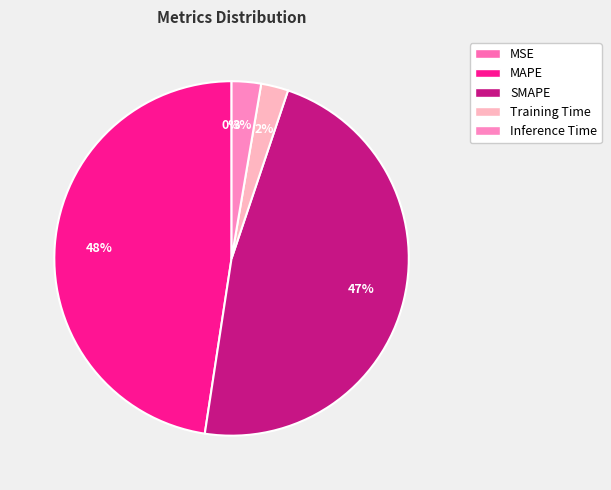

Does MAPE account for over 50% of the chart?

No